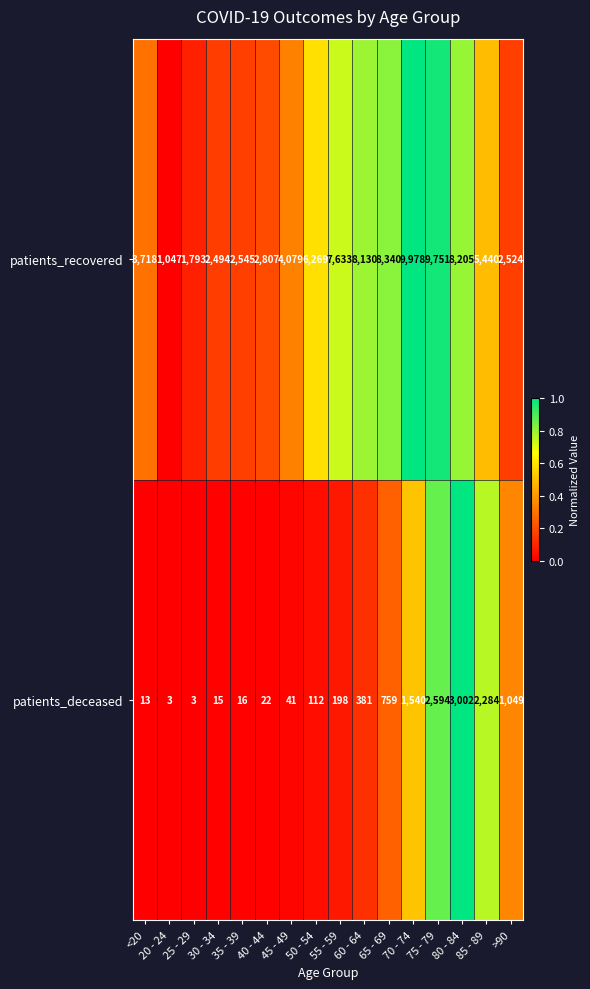

What is the total value across all series at 75 - 79?

12345